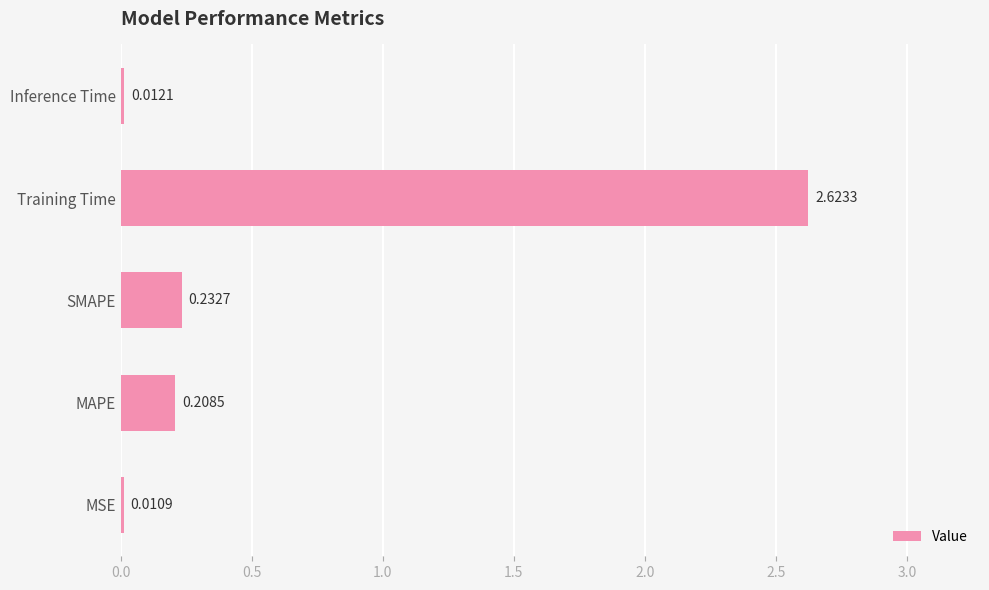

What is the sum of all values?

3.1